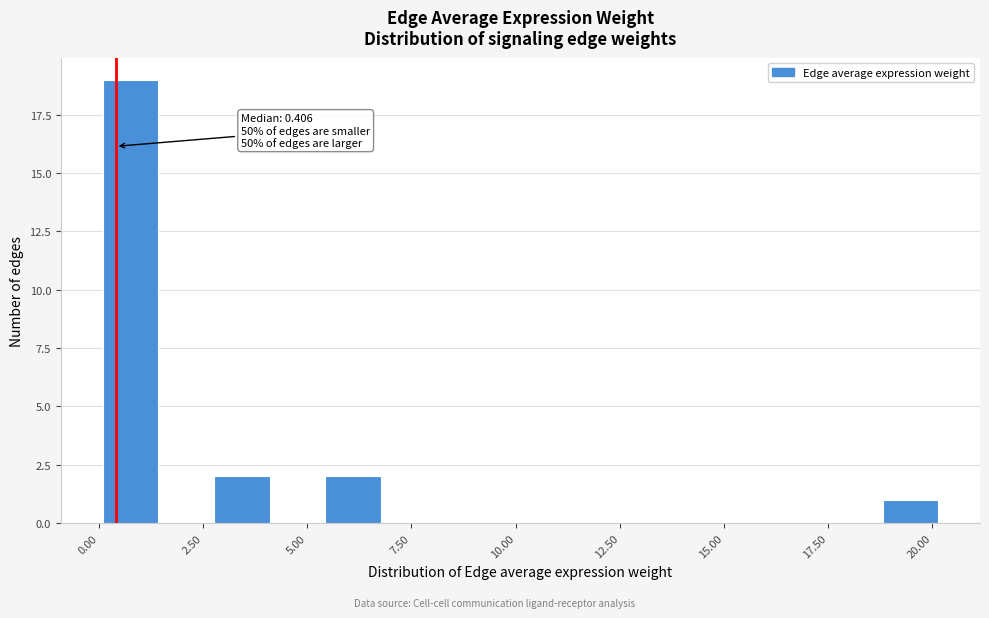

Around what value on the x-axis is the tallest bar? Give the approximate position of its centre, as read against the axis.

1.0